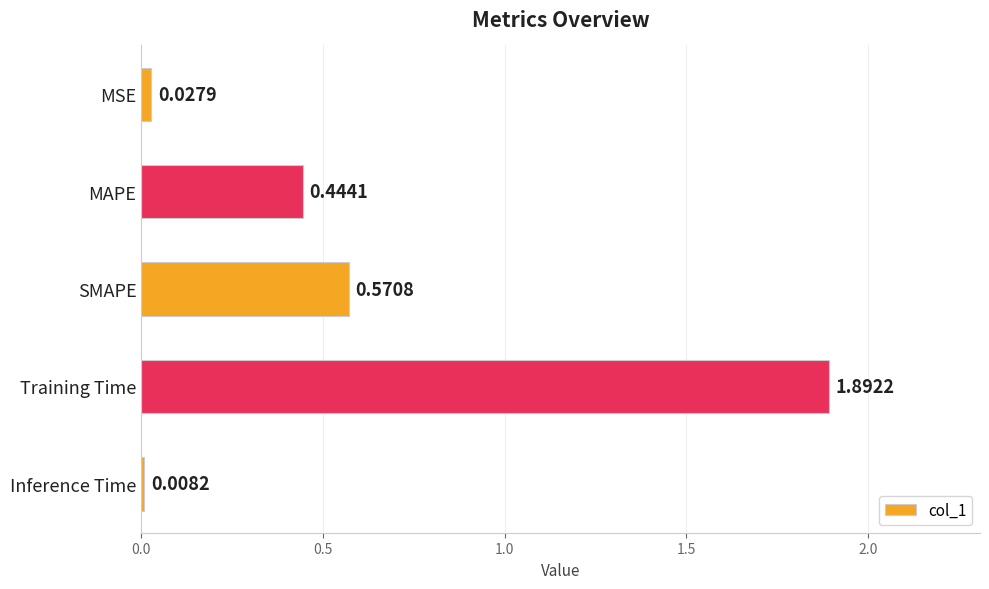

What is the difference between the maximum and minimum values?

1.9